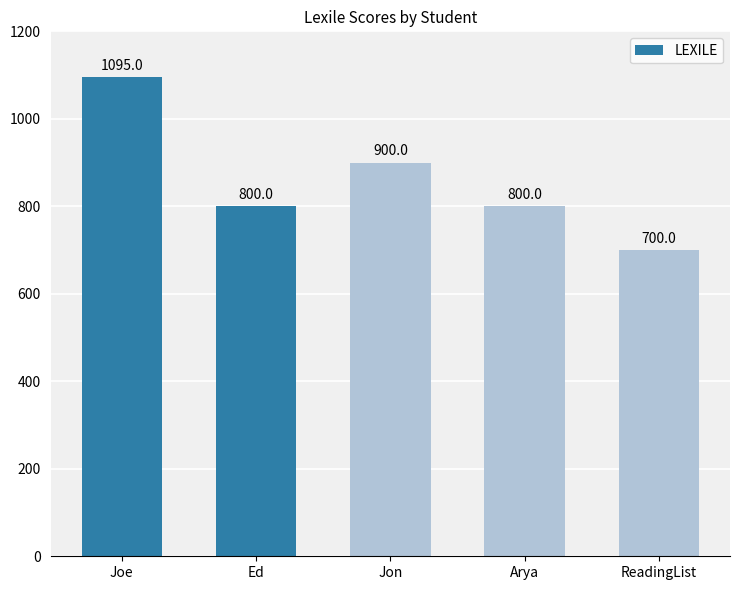

What is the label of the 2nd bar from the right?

Arya